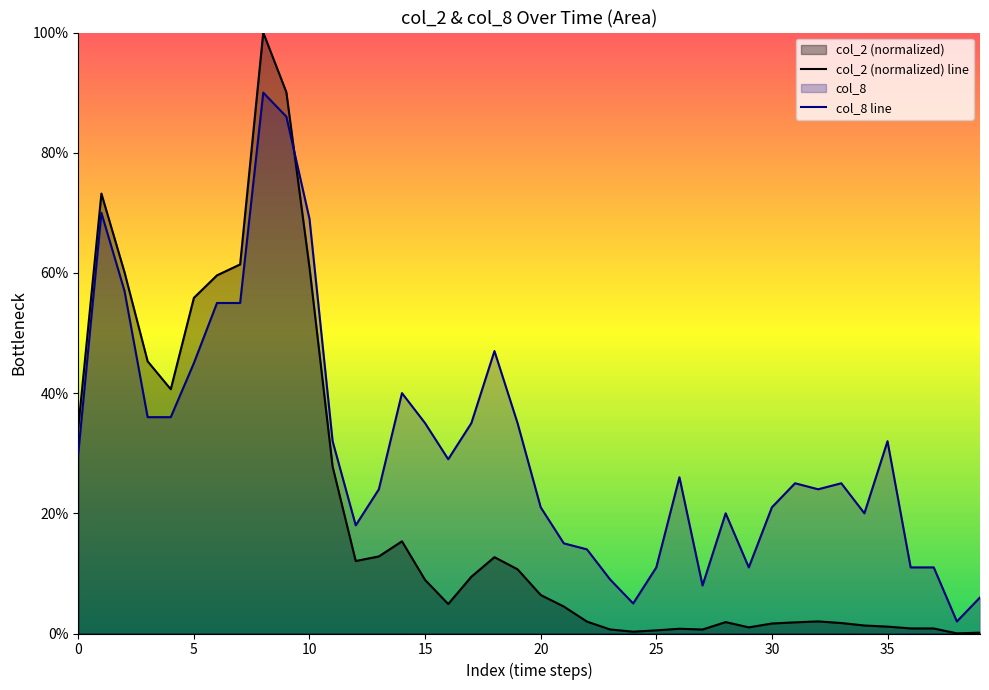

What are all the series names shown in the legend?

col_2, col_8